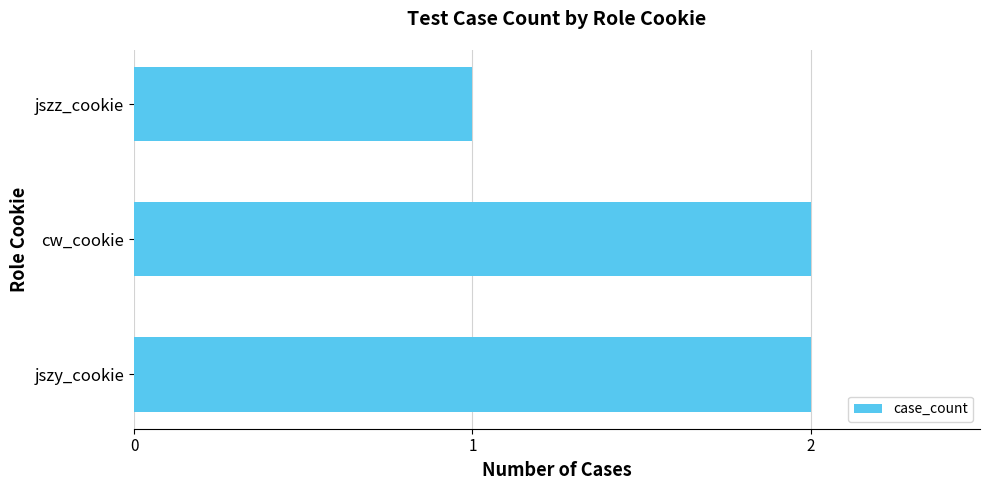

Is it true that the value at jszz_cookie is 1?

True